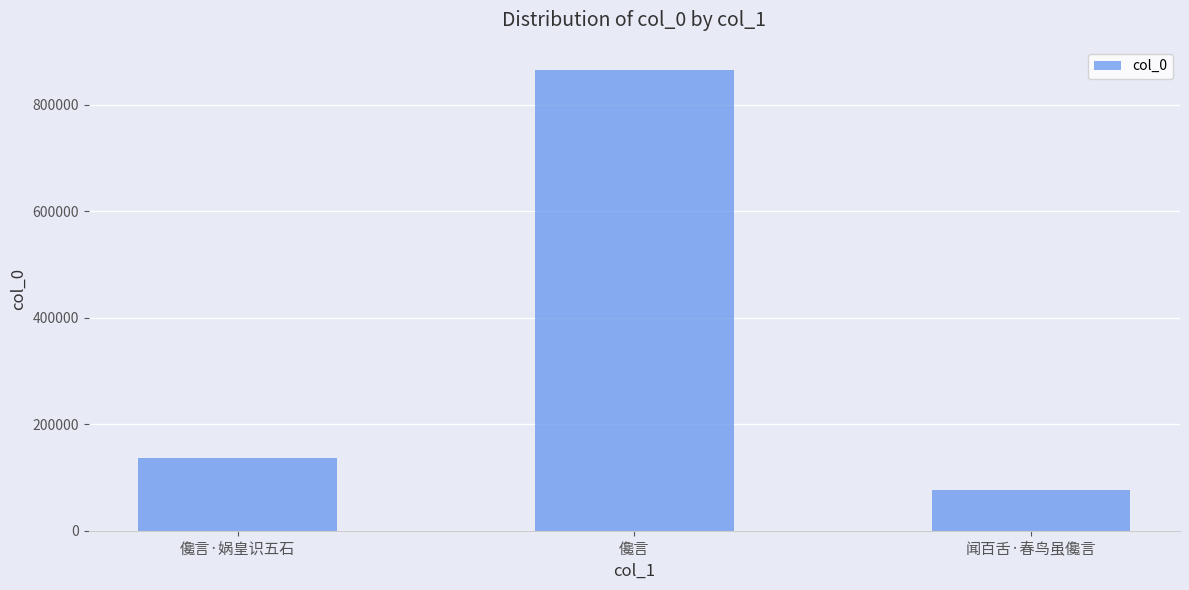

Which has a higher value, 儳言·娲皇识五石 or 儳言?

儳言